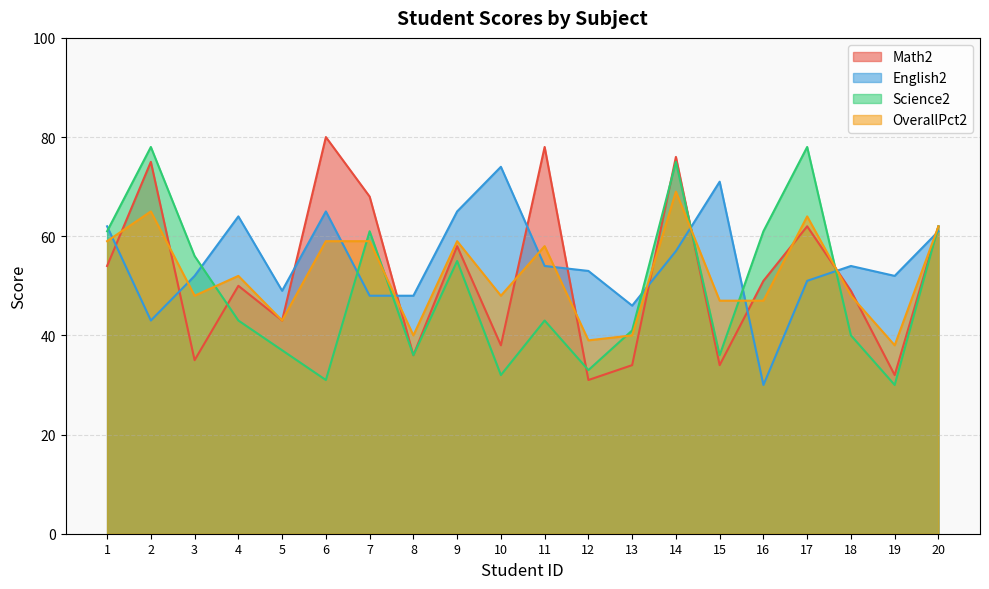

At which label does Science2 reach its minimum?

19